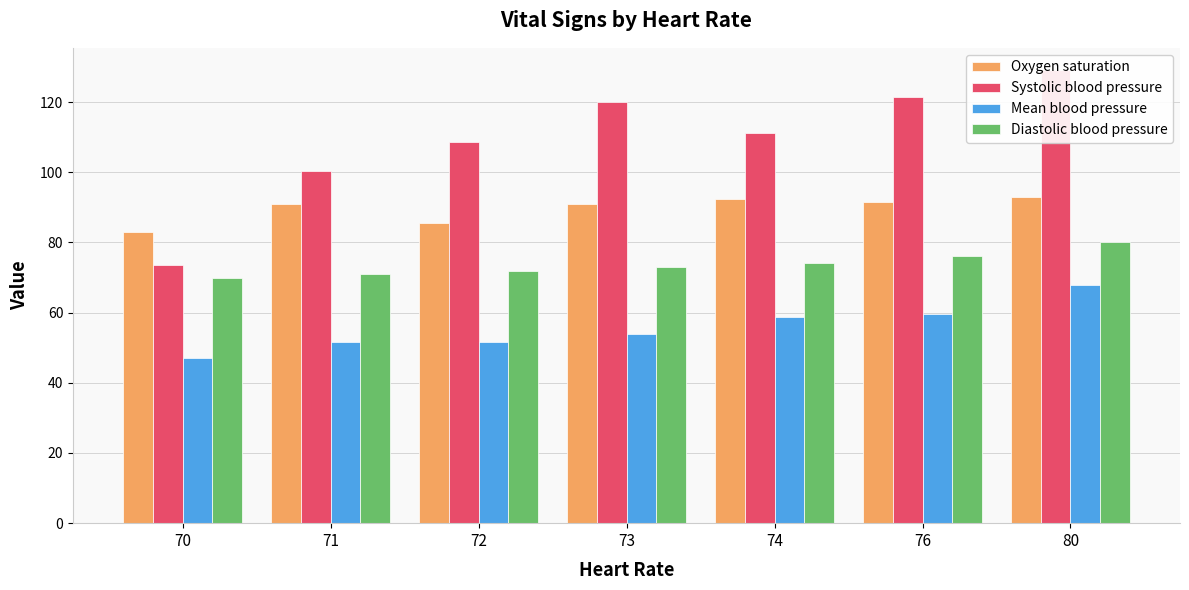

Between 73 and 74, which series saw the biggest shift?

Systolic blood pressure